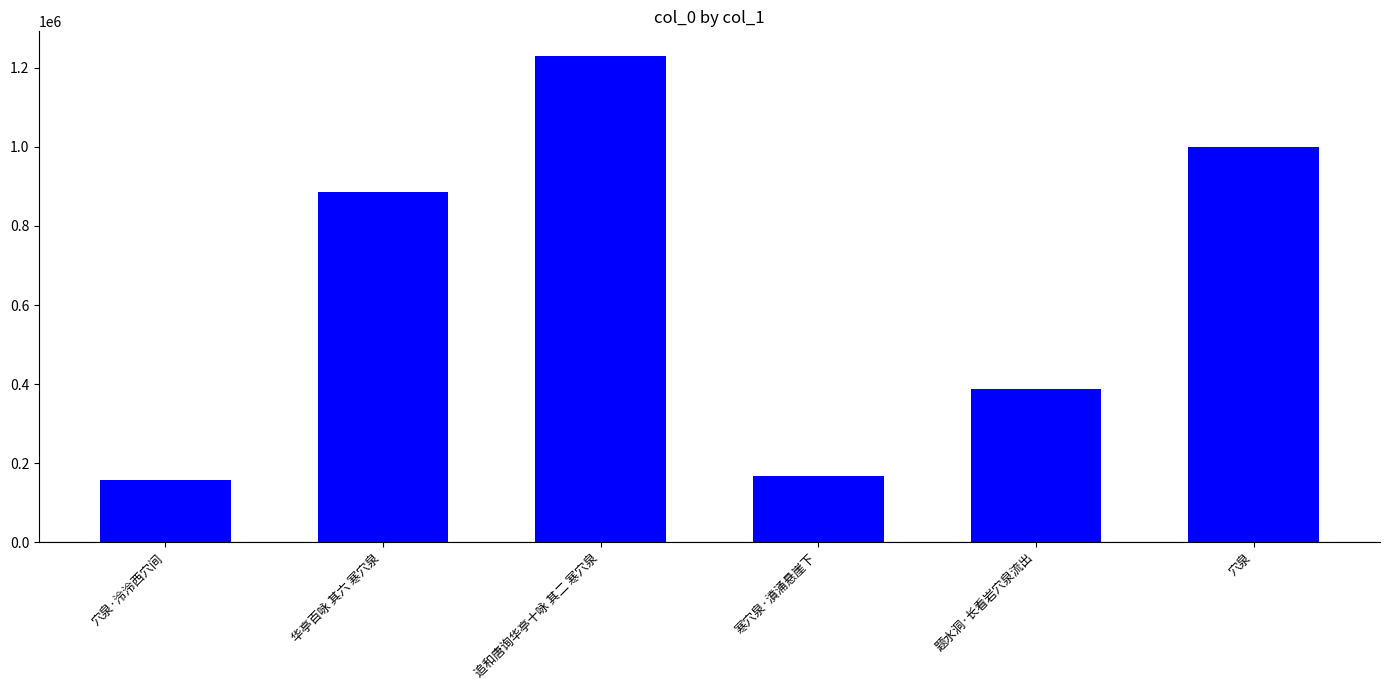

At which label is the value closest to 694530?

华亭百咏 其六 寒穴泉